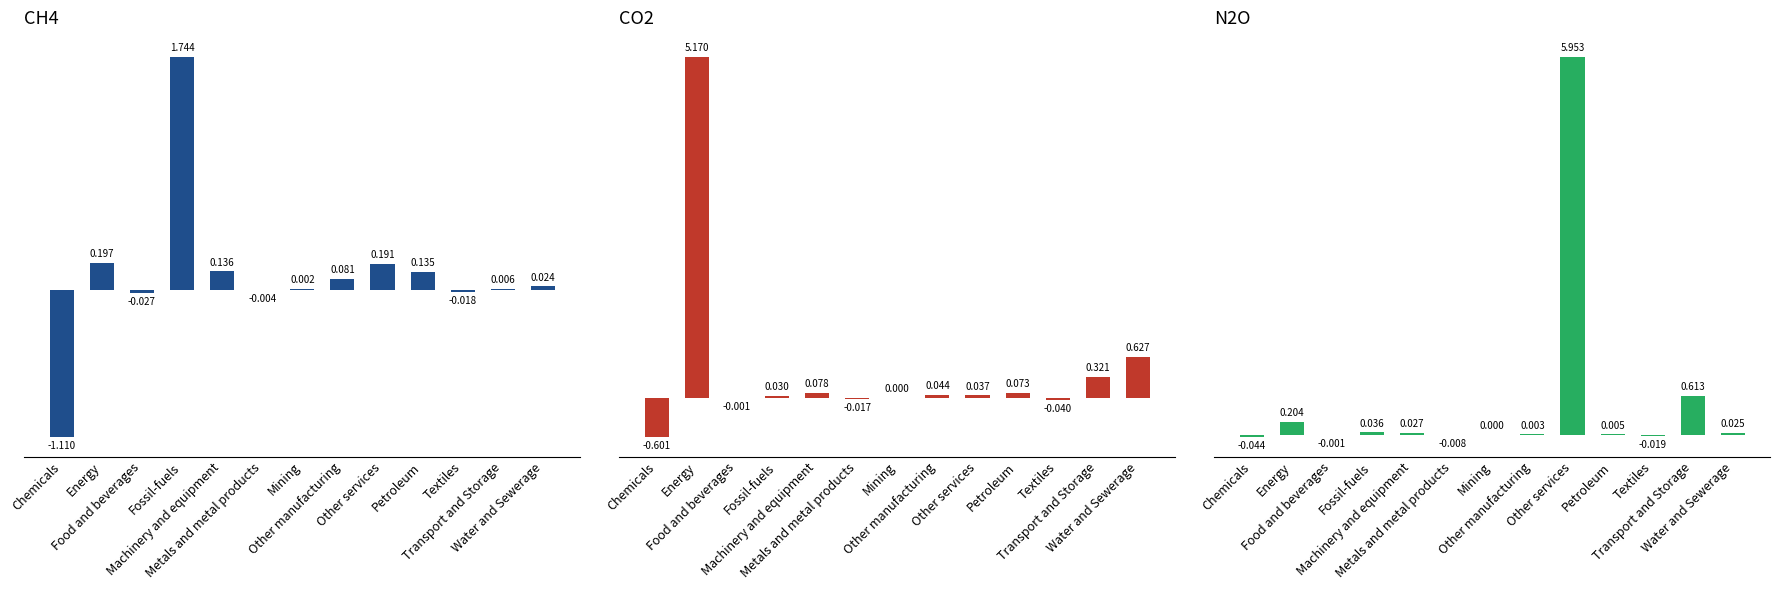

What are all the series names shown in the legend?

CH4, CO2, N2O